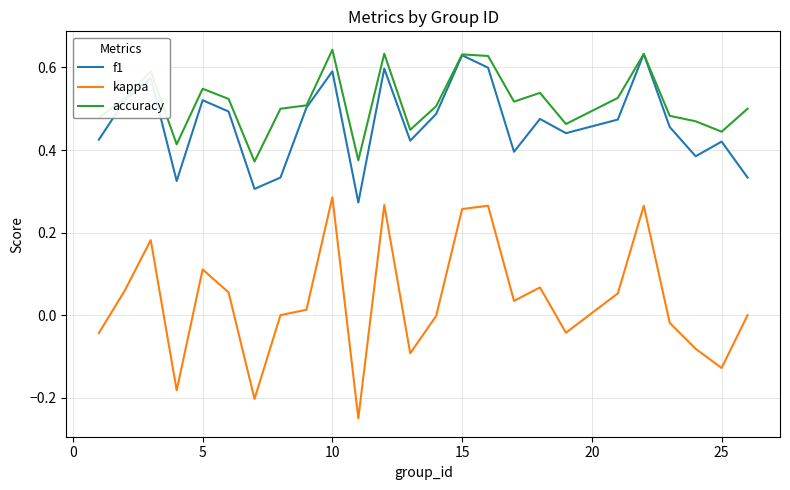

Which series has the largest range (max minus min)?

kappa